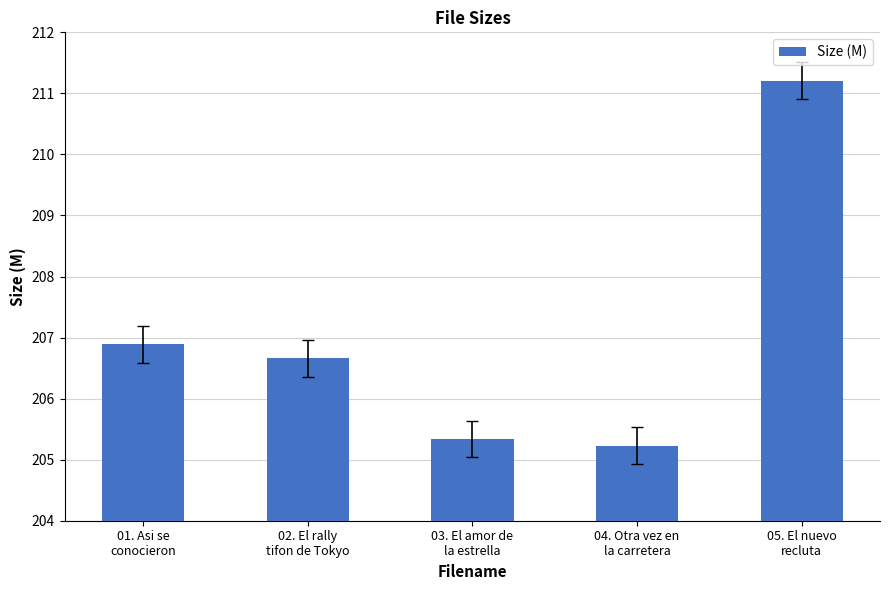

List the labels in order of value, largest first.

05. El nuevo
recluta, 01. Asi se
conocieron, 02. El rally
tifon de Tokyo, 03. El amor de
la estrella, 04. Otra vez en
la carretera